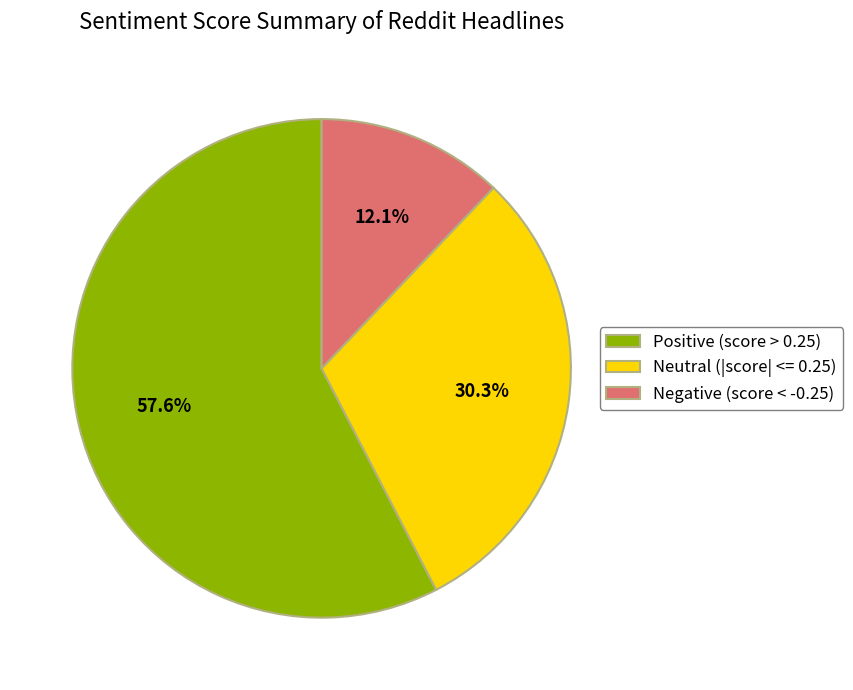

How much of the chart is everything except Neutral (|score| <= 0.25)?

69.7%